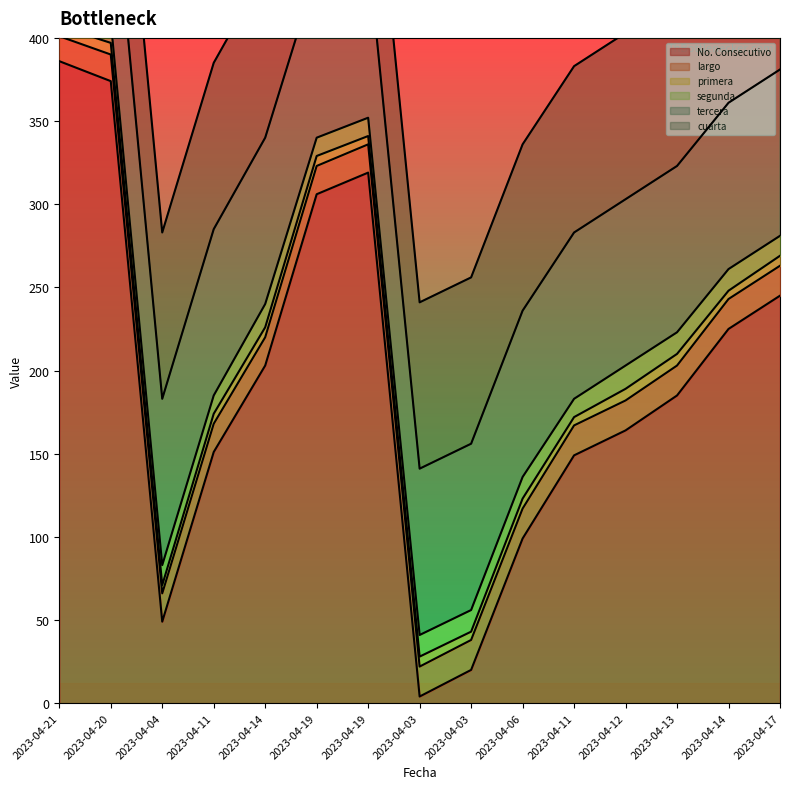

At which category is the sum across all series the highest?

2023-04-21